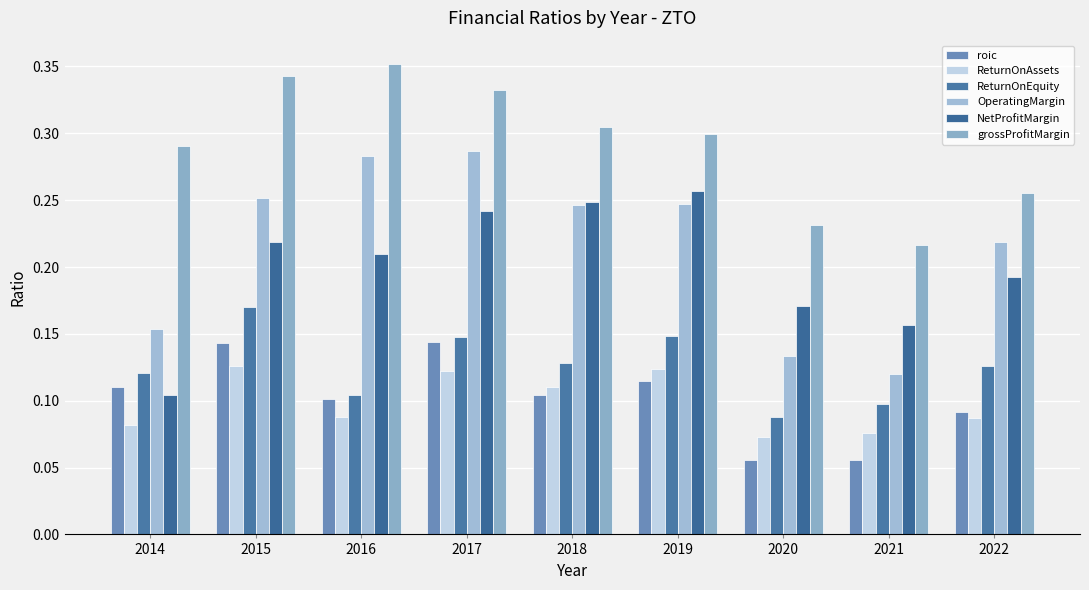

Is it true that grossProfitMargin equals 0.3 at 2019?

True